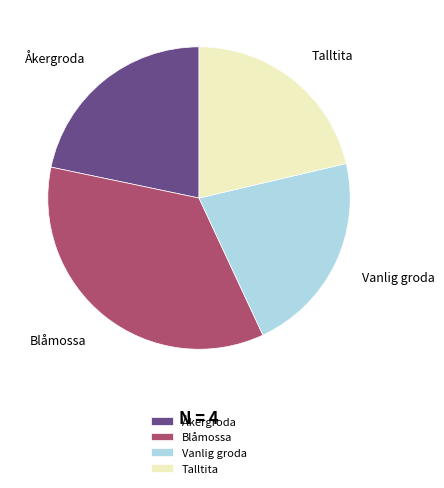

Which has a higher value, Åkergroda or Blåmossa?

Blåmossa